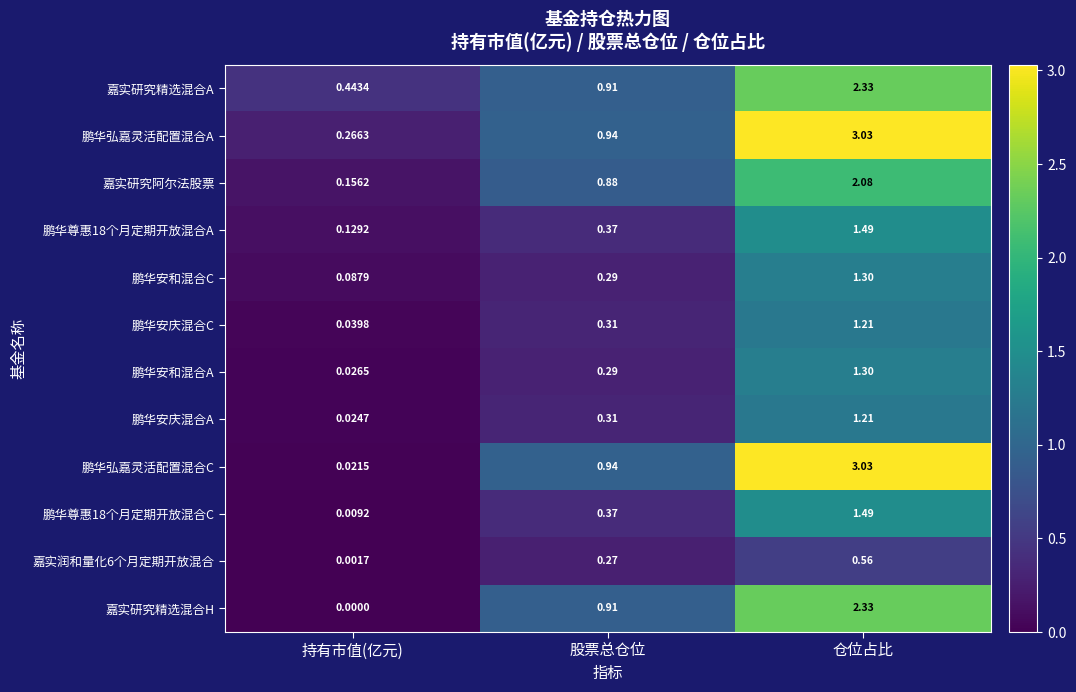

Where is 嘉实润和量化6个月定期开放混合 nearest to the value 0?

持有市值(亿元)